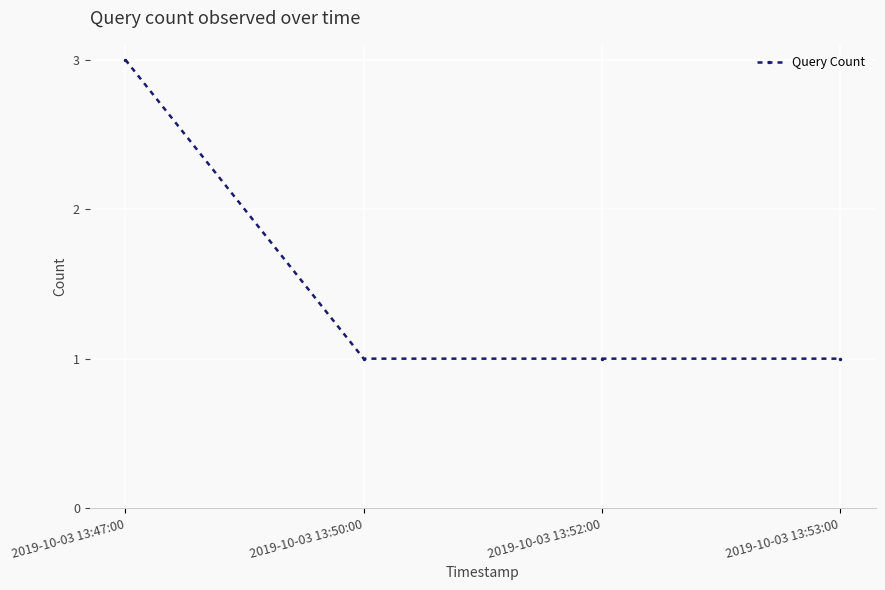

How many series are shown in this chart?

1